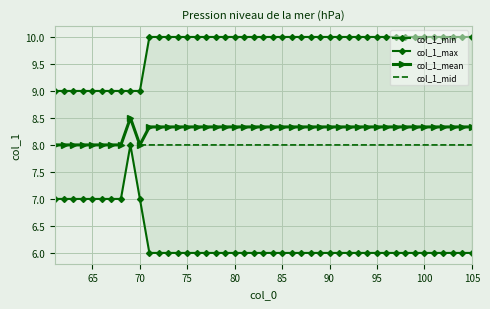

The value of col_1_min at 72 is 6.0. True or false?

True